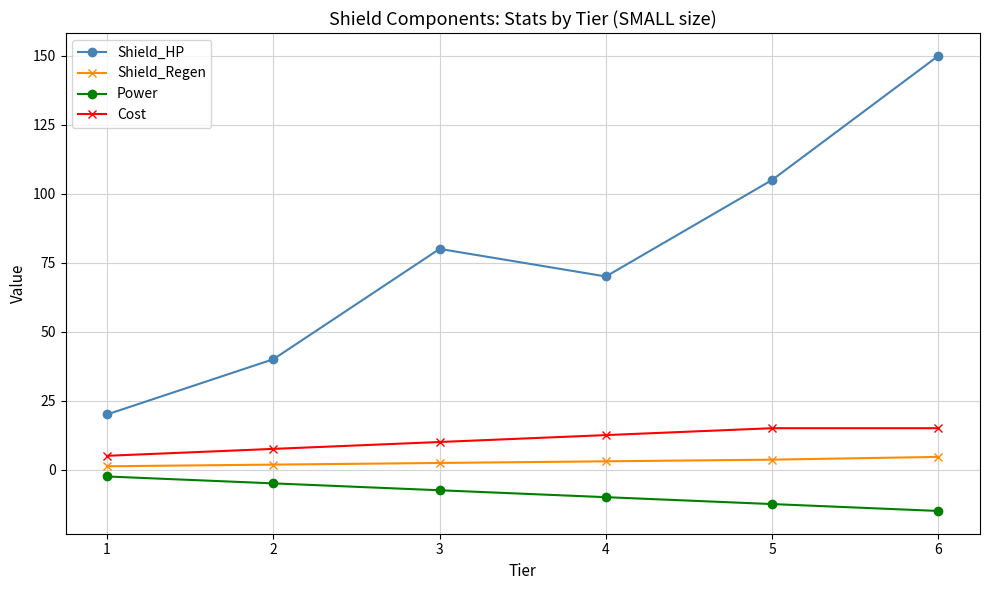

Which series has the largest total across all categories?

Shield_HP